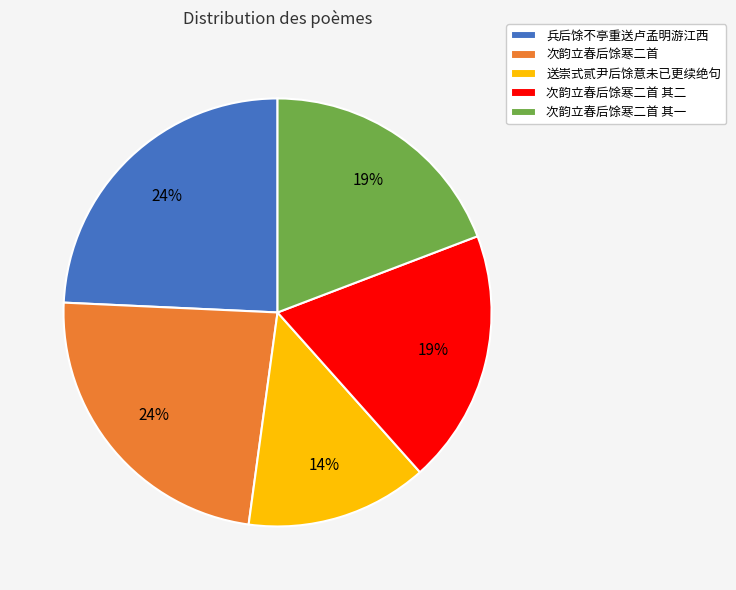

Approximately how many times larger is the value at 送崇式贰尹后馀意未已更续绝句 compared to 兵后馀不亭重送卢孟明游江西?

0.6